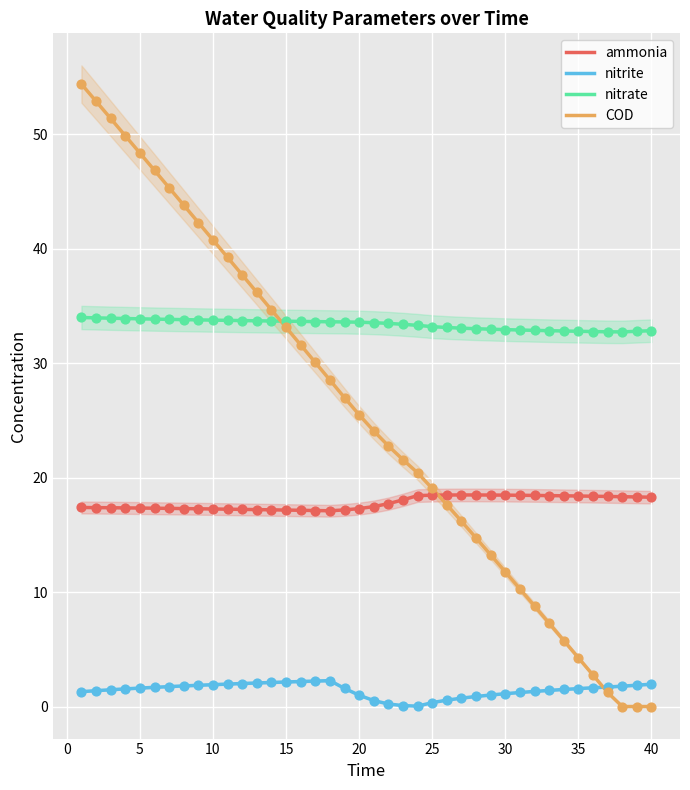

Is it true that ammonia equals 17.3 at 20?

True